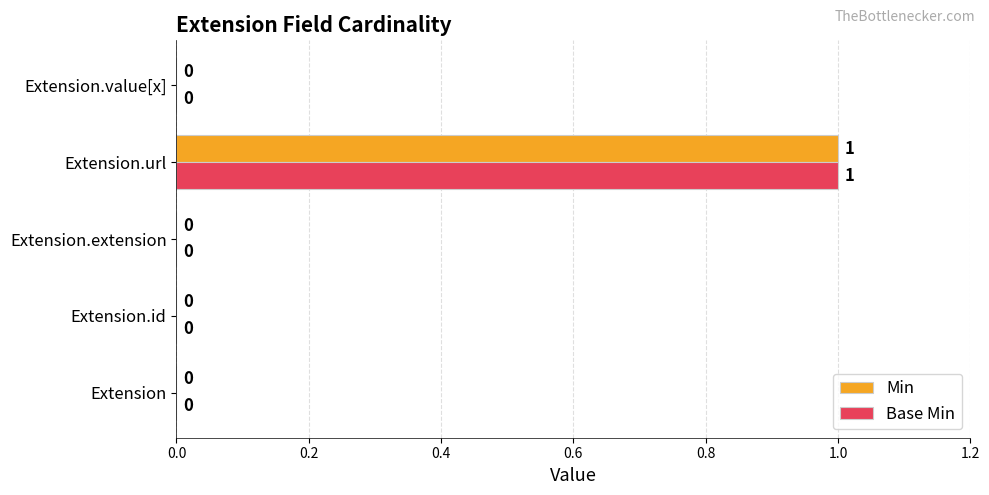

At which label does Base Min reach its peak?

Extension.url